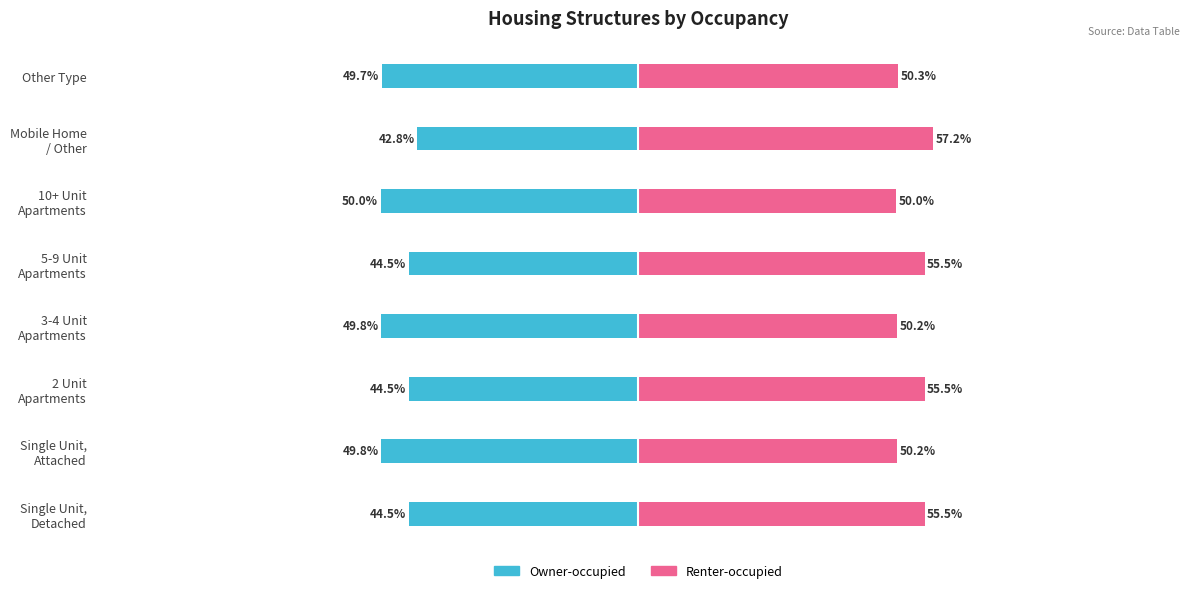

The Renter-occupied series shows 91.6 at Single Unit, Detached. True or false?

False